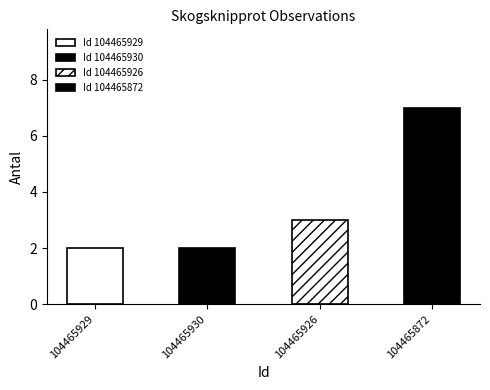

How many values are between 2 and 7?

4